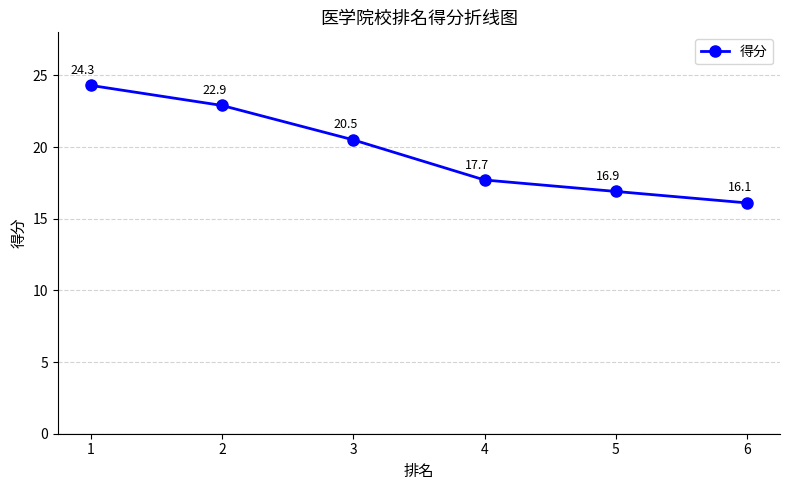

What is the change in value from 2 to 4?

-5.2